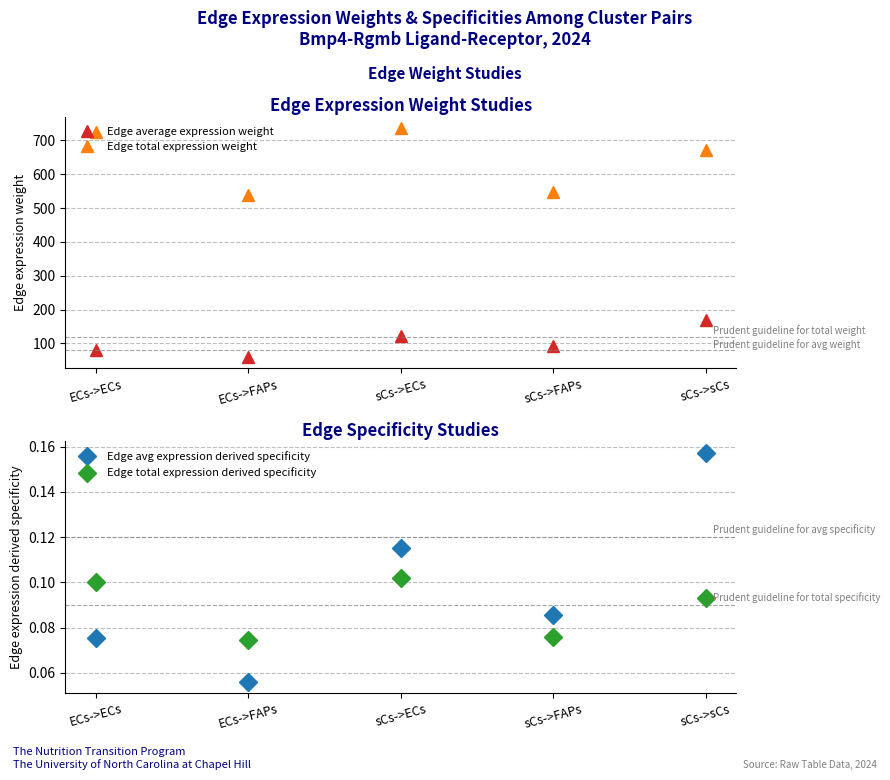

What is the label of the 3rd point from the left?

sCs->ECs